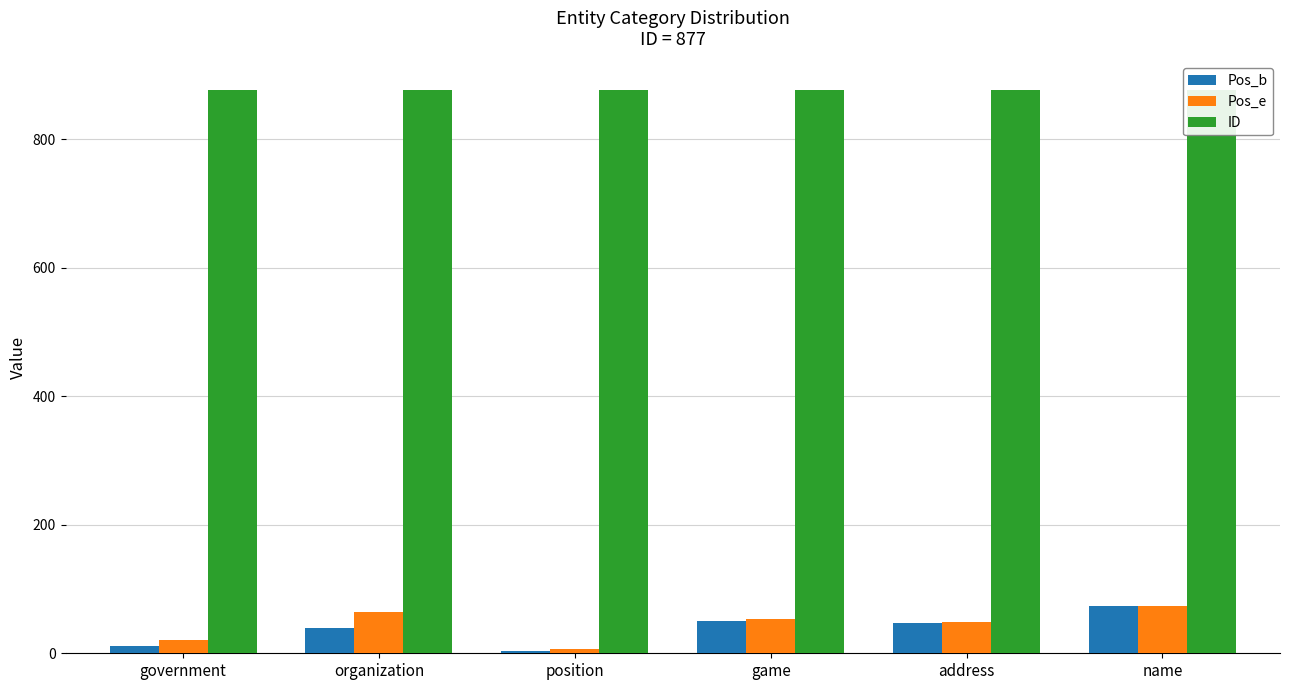

What are all the series names shown in the legend?

Pos_b, Pos_e, ID